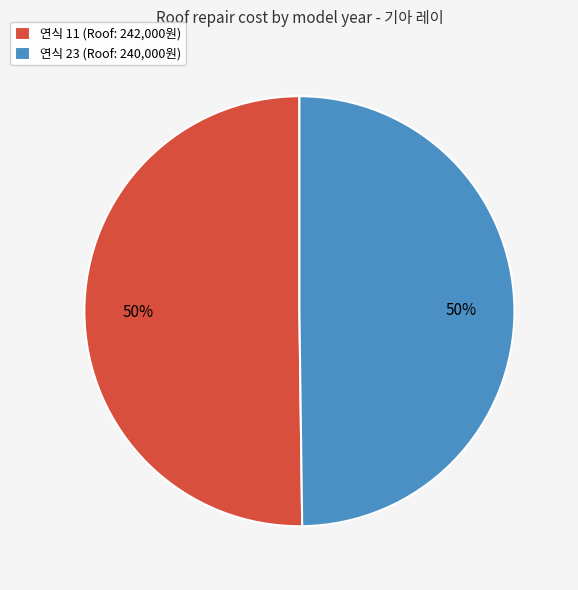

Count the number of slices in the pie.

2